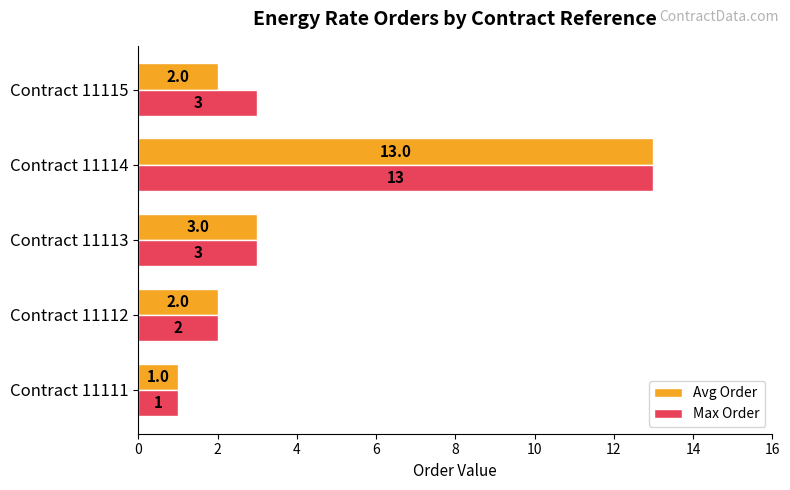

What are all the series names shown in the legend?

Avg Order, Max Order